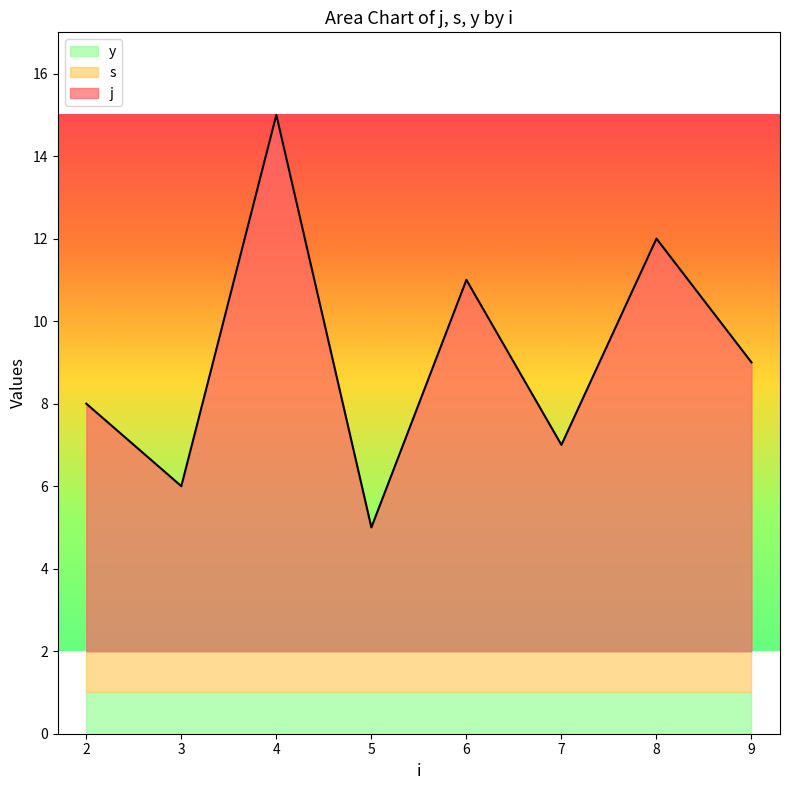

True or false: j and y intersect in this chart.

False